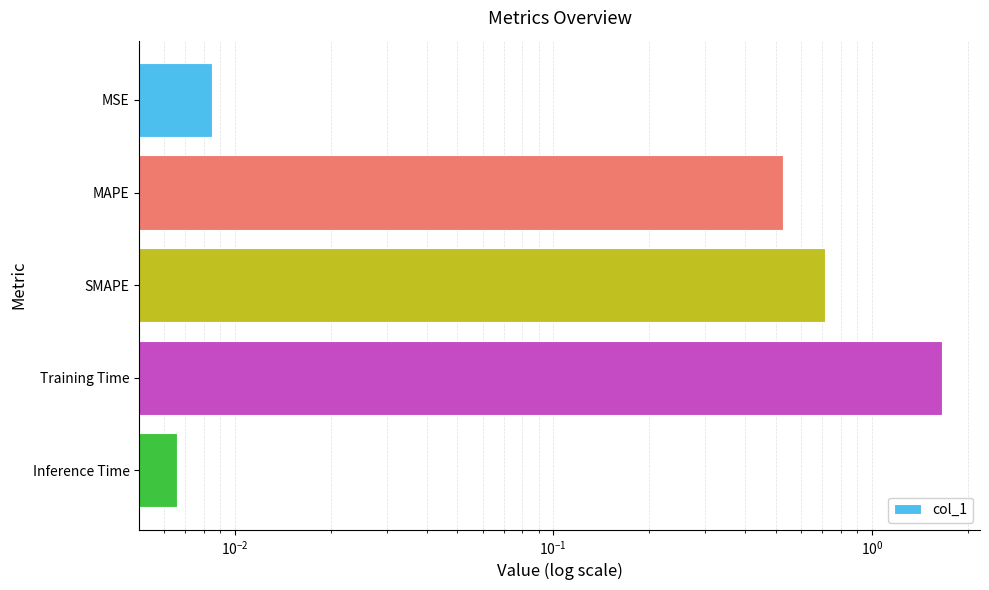

Reading left to right, extract all data points from this chart.

0.0	0.5	0.7	1.7	0.0